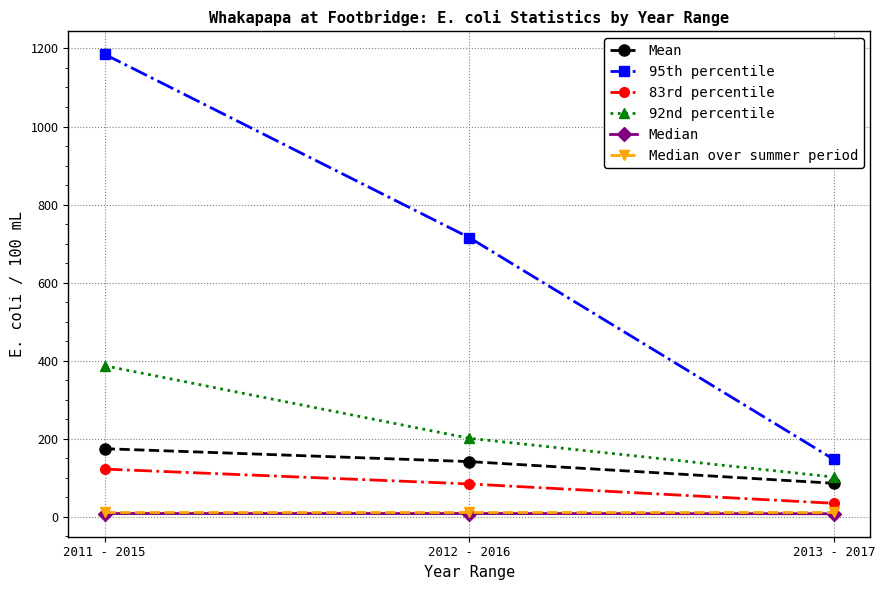

At which label is 83rd percentile closest to 78?

2012 - 2016